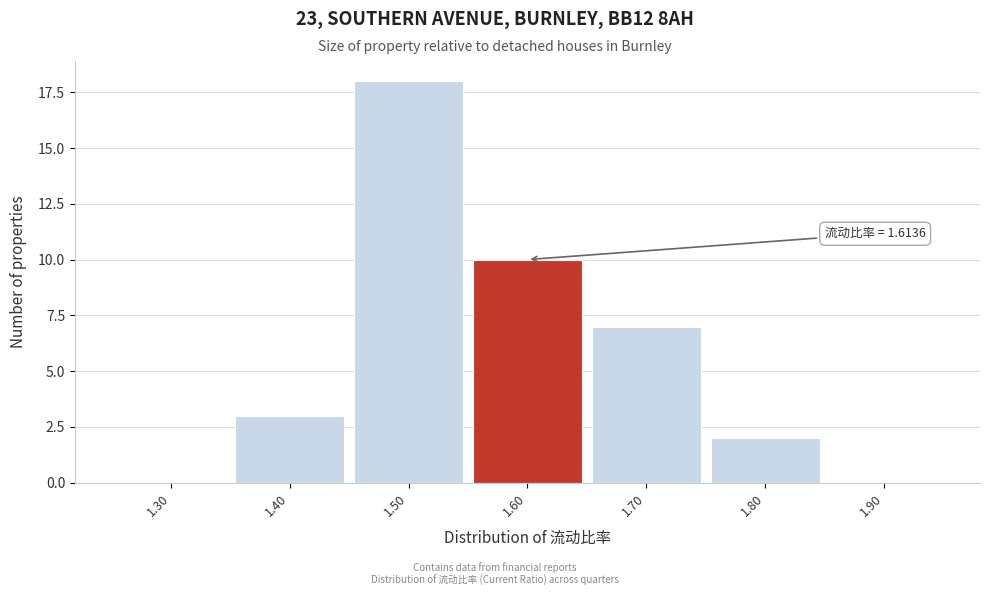

Reading left to right, transcribe all the data shown in this chart.

1.30=0	1.40=3	1.50=18	1.60=10	1.70=7	1.80=2	1.90=0